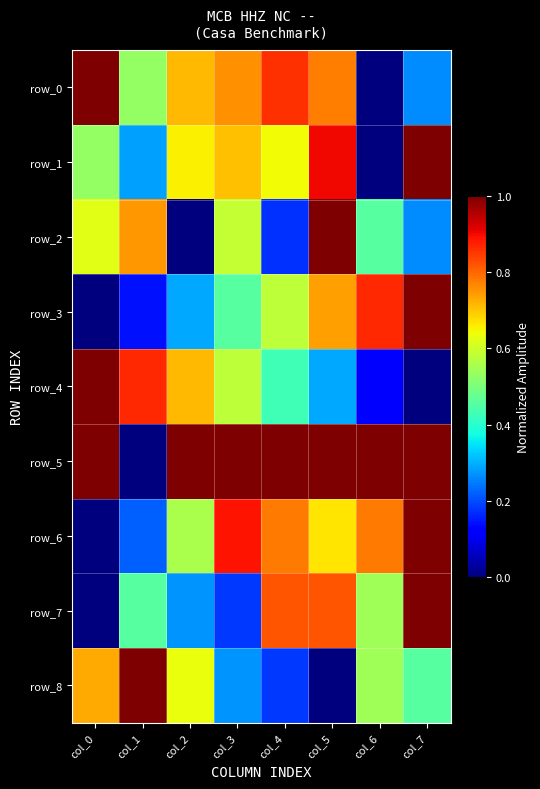

The value of row_8 at col_2 is 0.6. True or false?

True